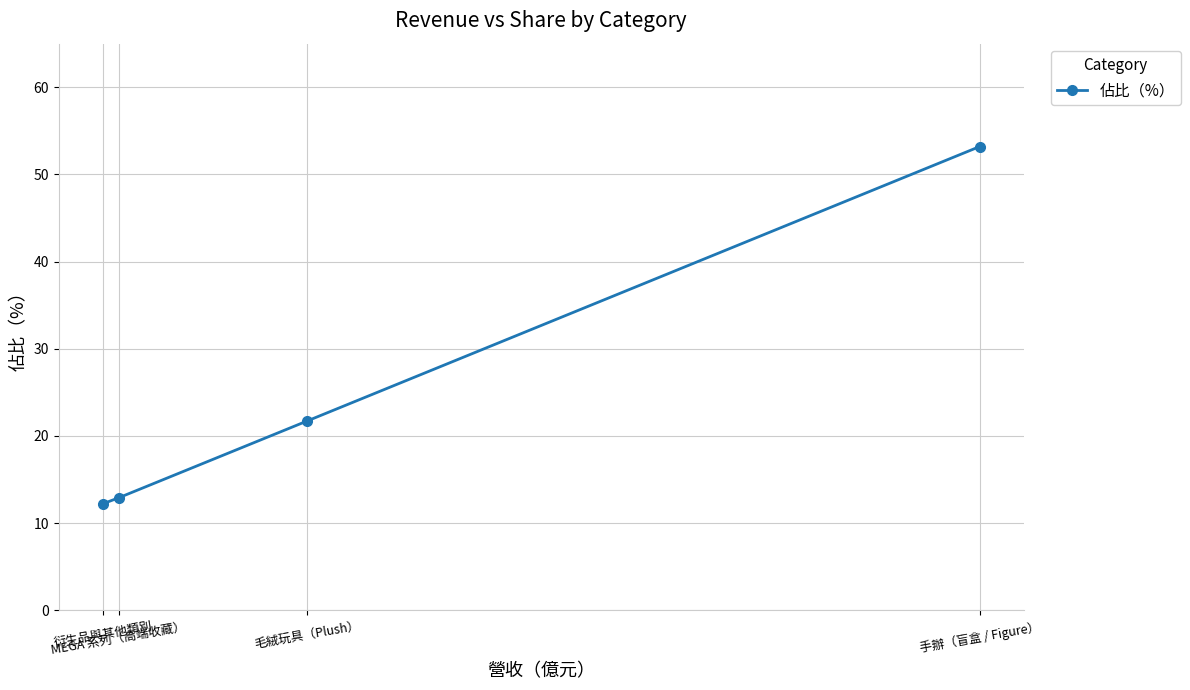

What is the difference between the second highest and second lowest values?

8.8